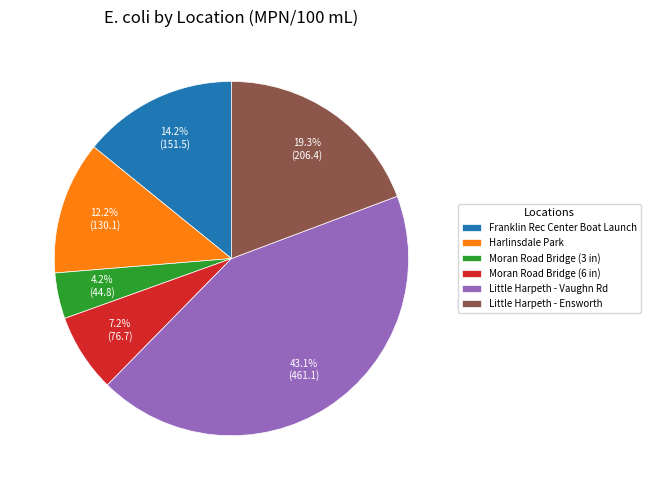

To the nearest percent, what is the average slice percentage?

17%